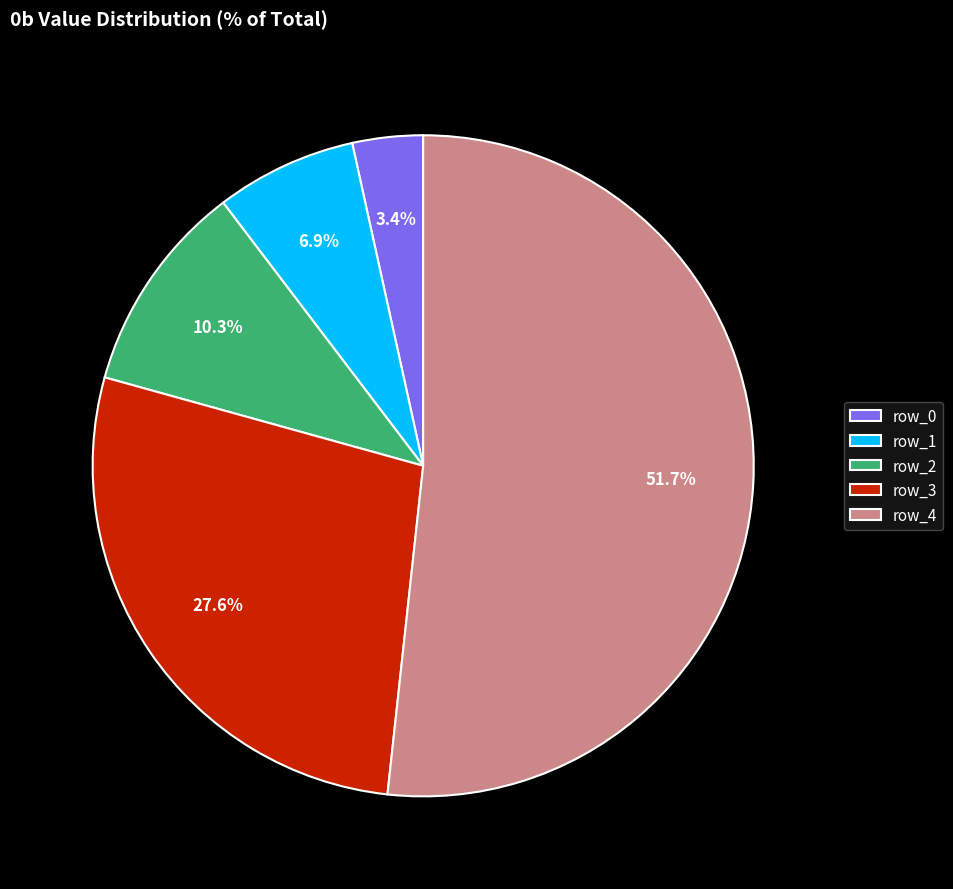

Between row_0 and row_3, which is larger?

row_3